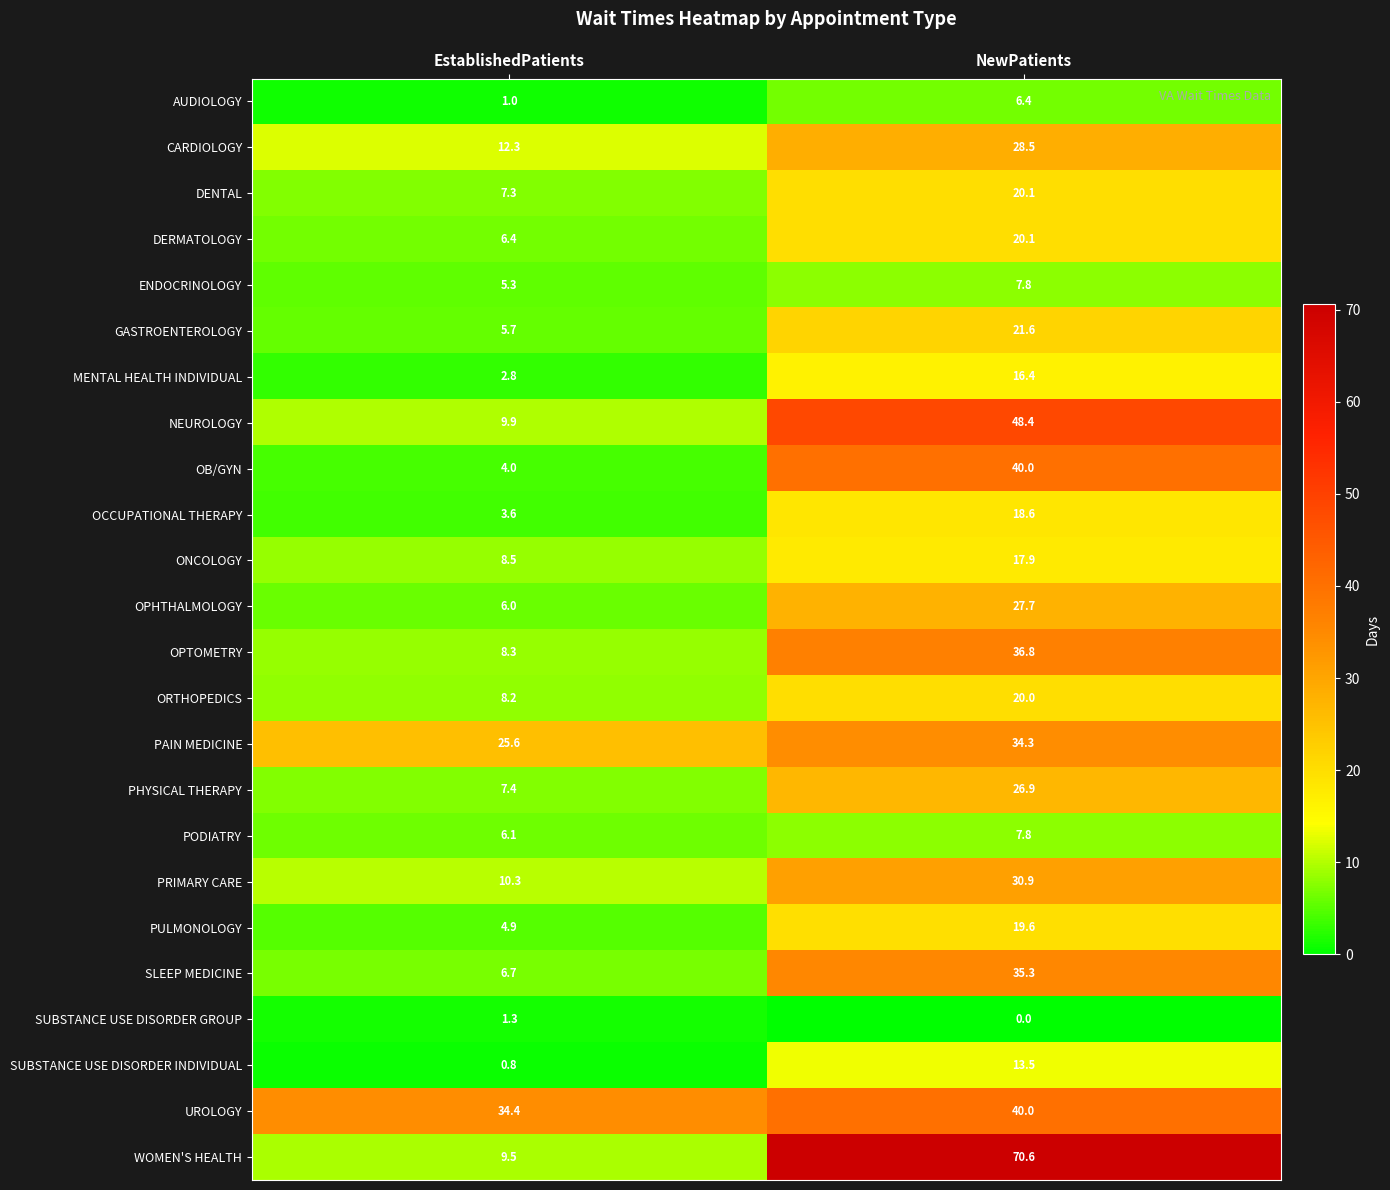

Which series has the largest total across all categories?

WOMEN'S HEALTH